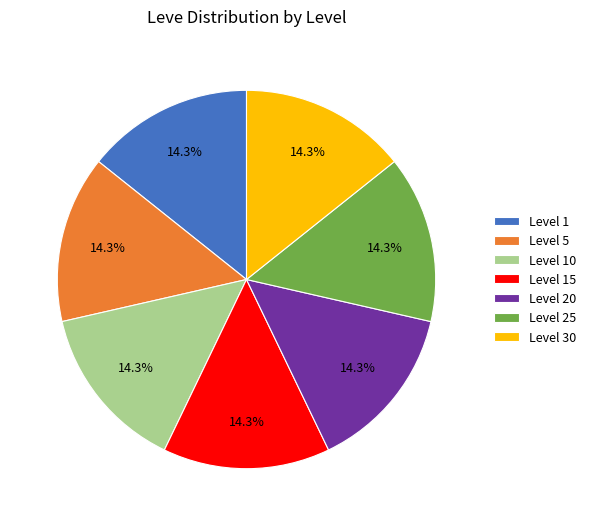

Does any single category account for the majority?

No